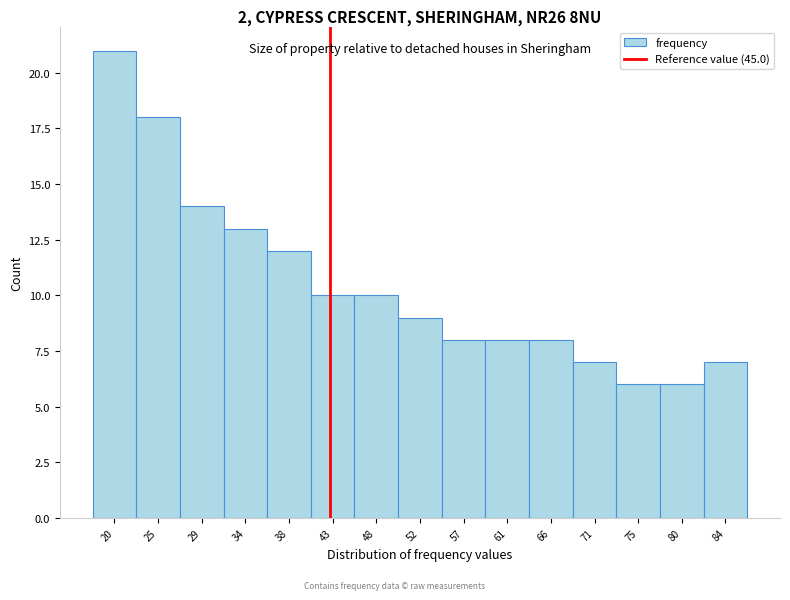

Reading left to right, list all the values displayed in this chart.

20=21	25=18	29=14	34=13	38=12	43=10	48=10	52=9	57=8	61=8	66=8	71=7	75=6	80=6	84=7